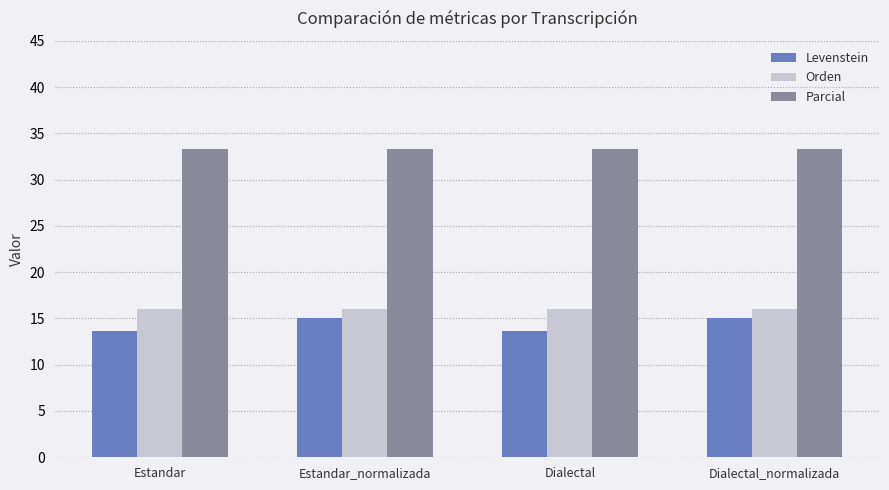

What is the value of the Orden bar at the 2nd from the left?

16.0